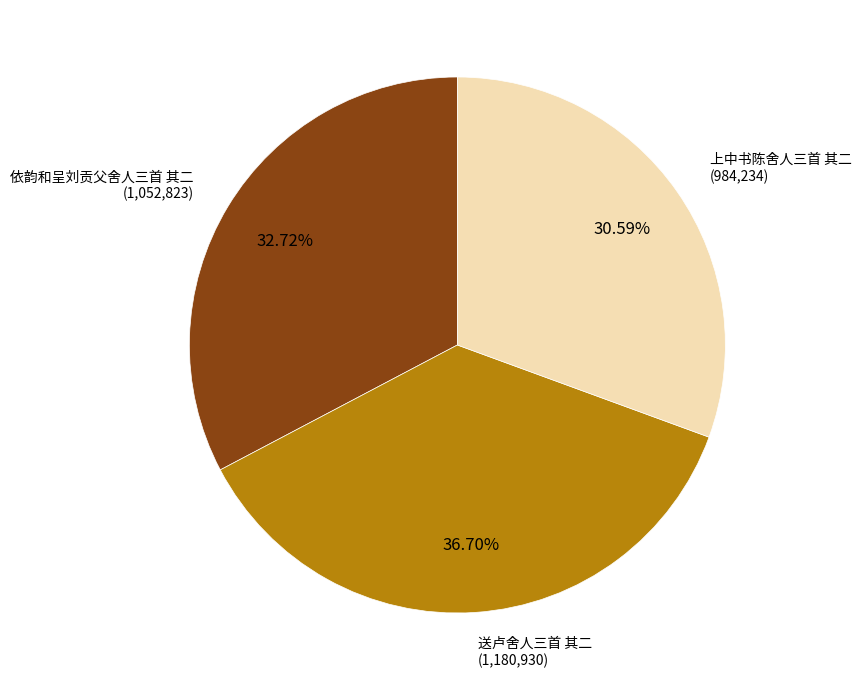

How many slices are in this pie chart?

3